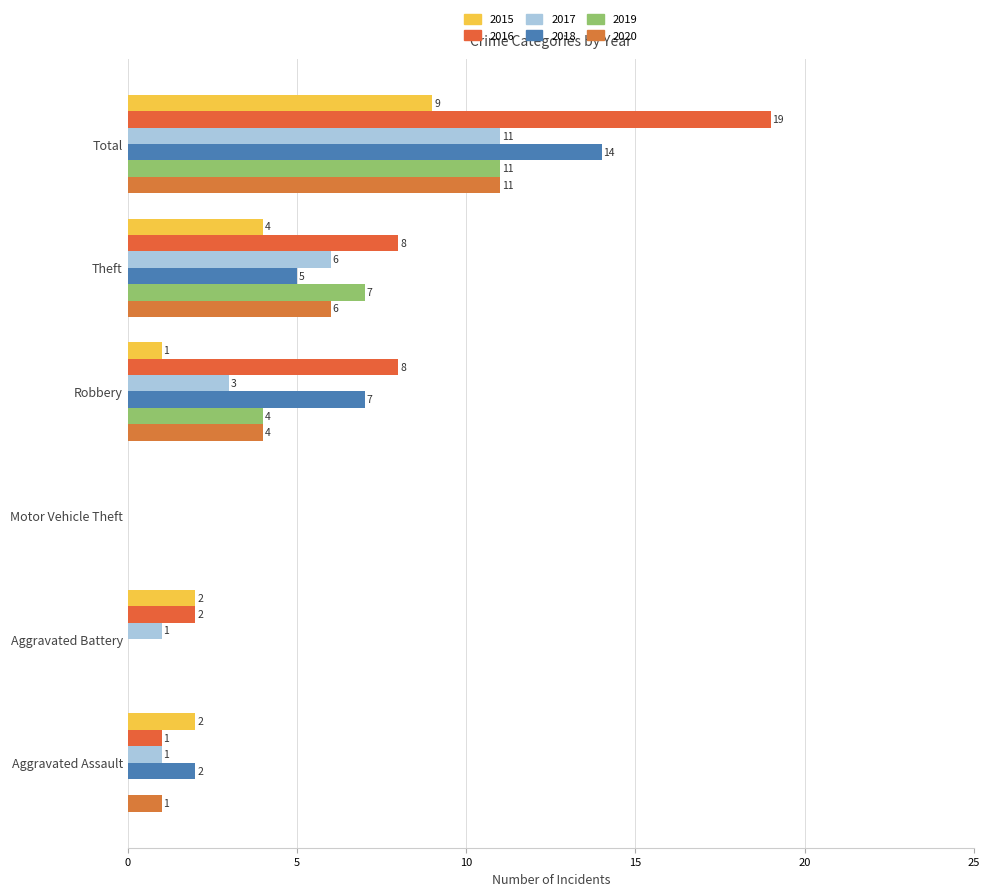

How many values in 2019 are above zero?

3